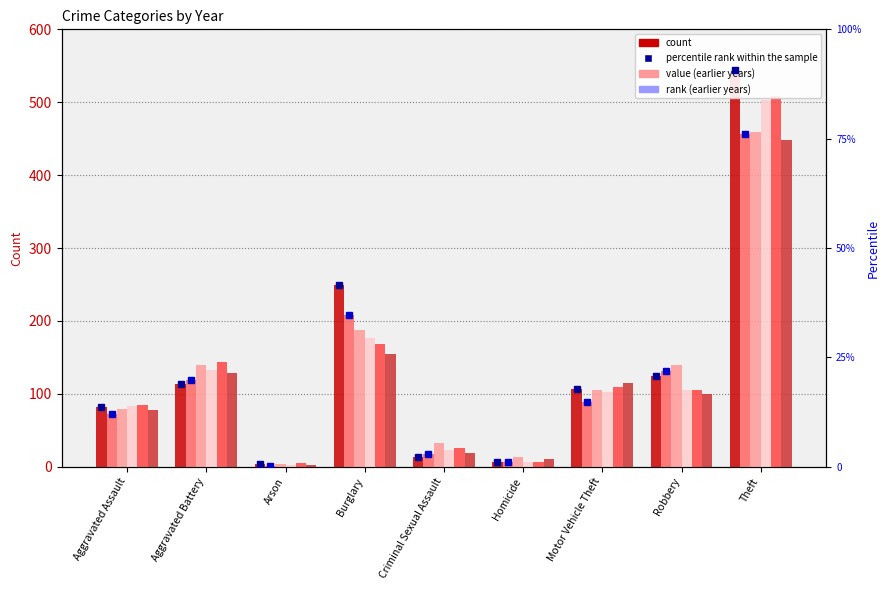

Reading left to right, list all the values displayed in this chart.

2015: 82.0	114.0	4.0	250.0	13.0	6.0	107.0	124.0	544.0
2016: 12.0	19.8	0.2	34.7	2.8	1.2	14.8	22.0	76.0
2017: 79.0	139.0	4.0	187.0	32.0	14.0	105.0	140.0	459.0
2018: 83.0	133.0	2.0	176.0	23.0	7.0	102.0	105.0	503.0
2019: 85.0	144.0	5.0	168.0	26.0	7.0	109.0	105.0	509.0
2020: 78.0	129.0	2.0	155.0	19.0	10.0	115.0	100.0	448.0